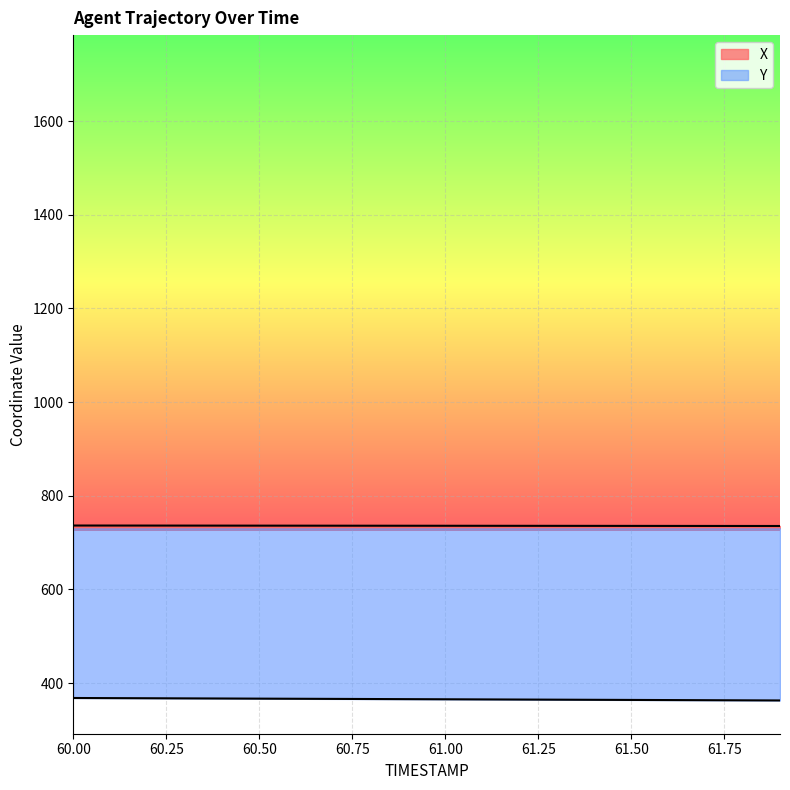

At which category is the sum across all series the highest?

60.0